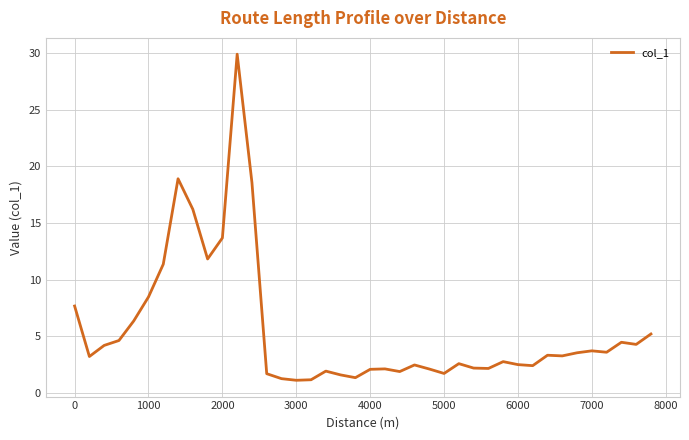

What is the minimum value shown in the chart?

1.1